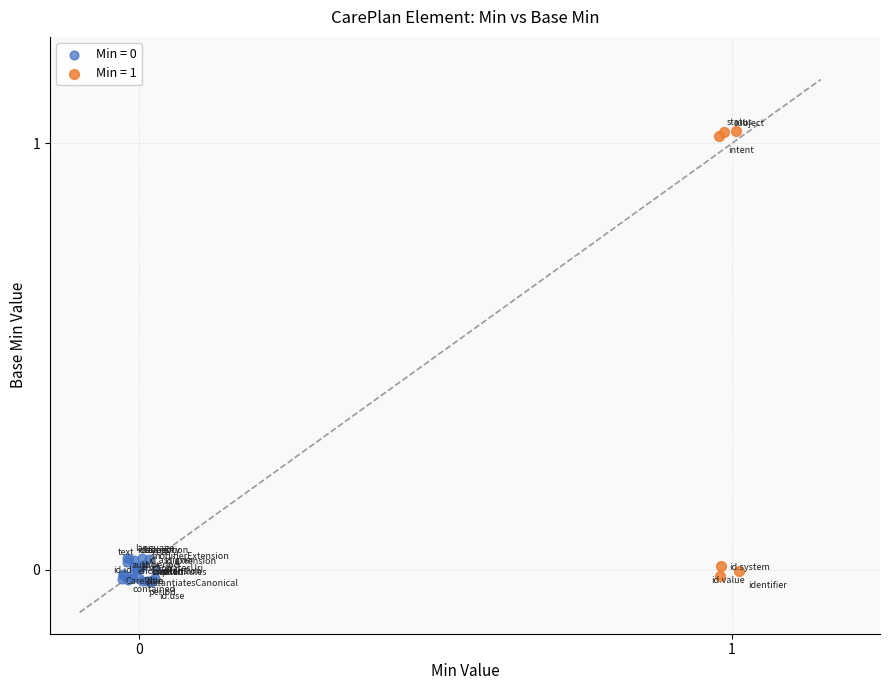

Which series has the largest Y range (max minus min)?

Min = 1